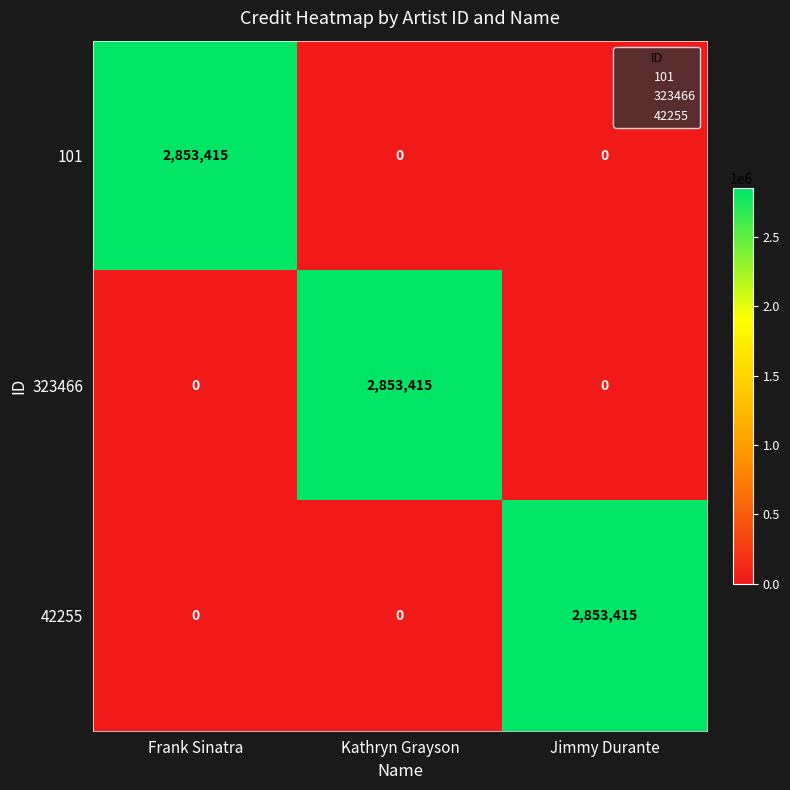

Reading left to right, list all the values displayed in this chart.

101: Frank Sinatra=2853415	Kathryn Grayson=0	Jimmy Durante=0
323466: Frank Sinatra=0	Kathryn Grayson=2853415	Jimmy Durante=0
42255: Frank Sinatra=0	Kathryn Grayson=0	Jimmy Durante=2853415